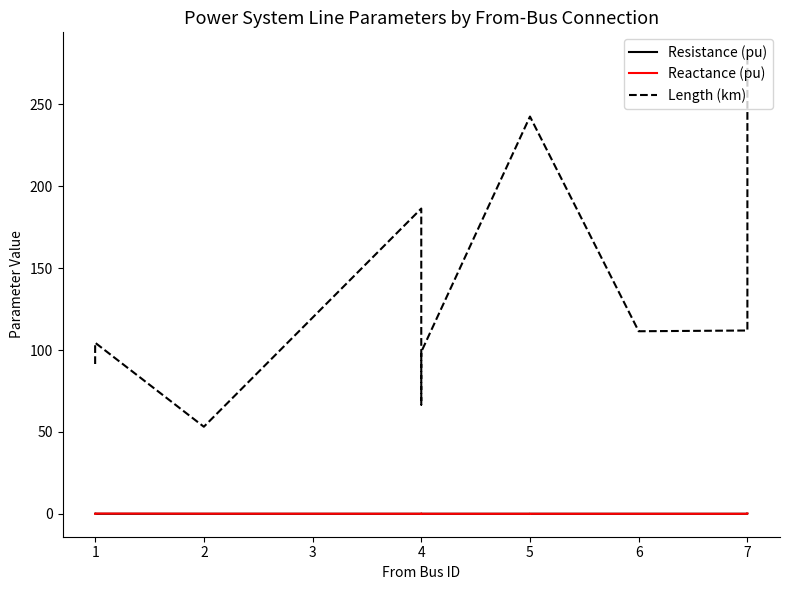

True or false: Resistance (pu) has a value of 0.0 at 7.

False